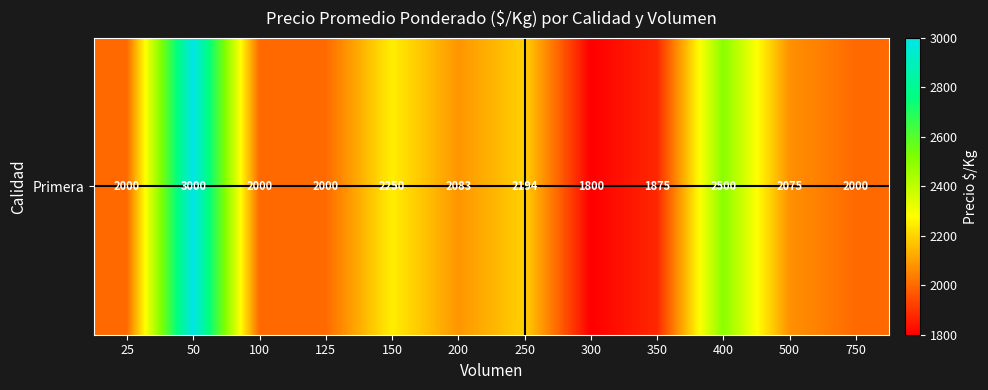

Where is the data nearest to the value 2400?

400